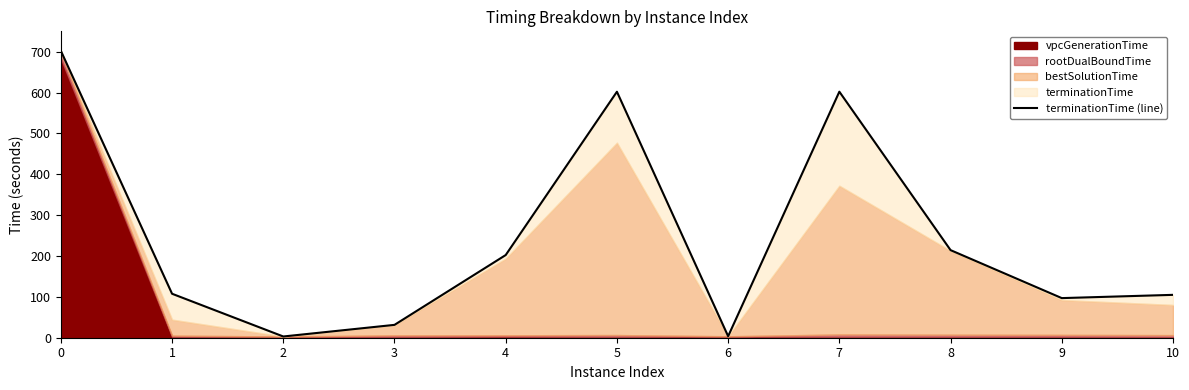

What is the value of the 7th point from the left?

3.6